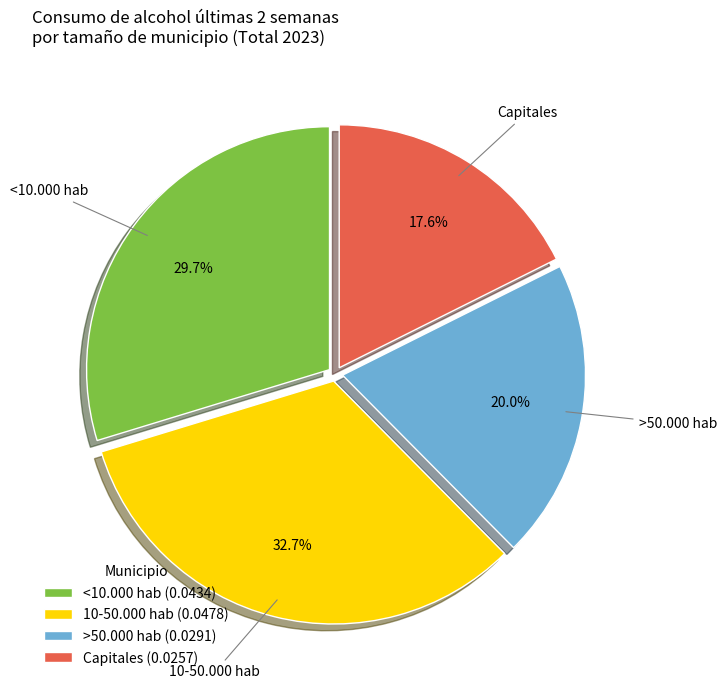

What is the smallest slice in the pie chart?

Capitales